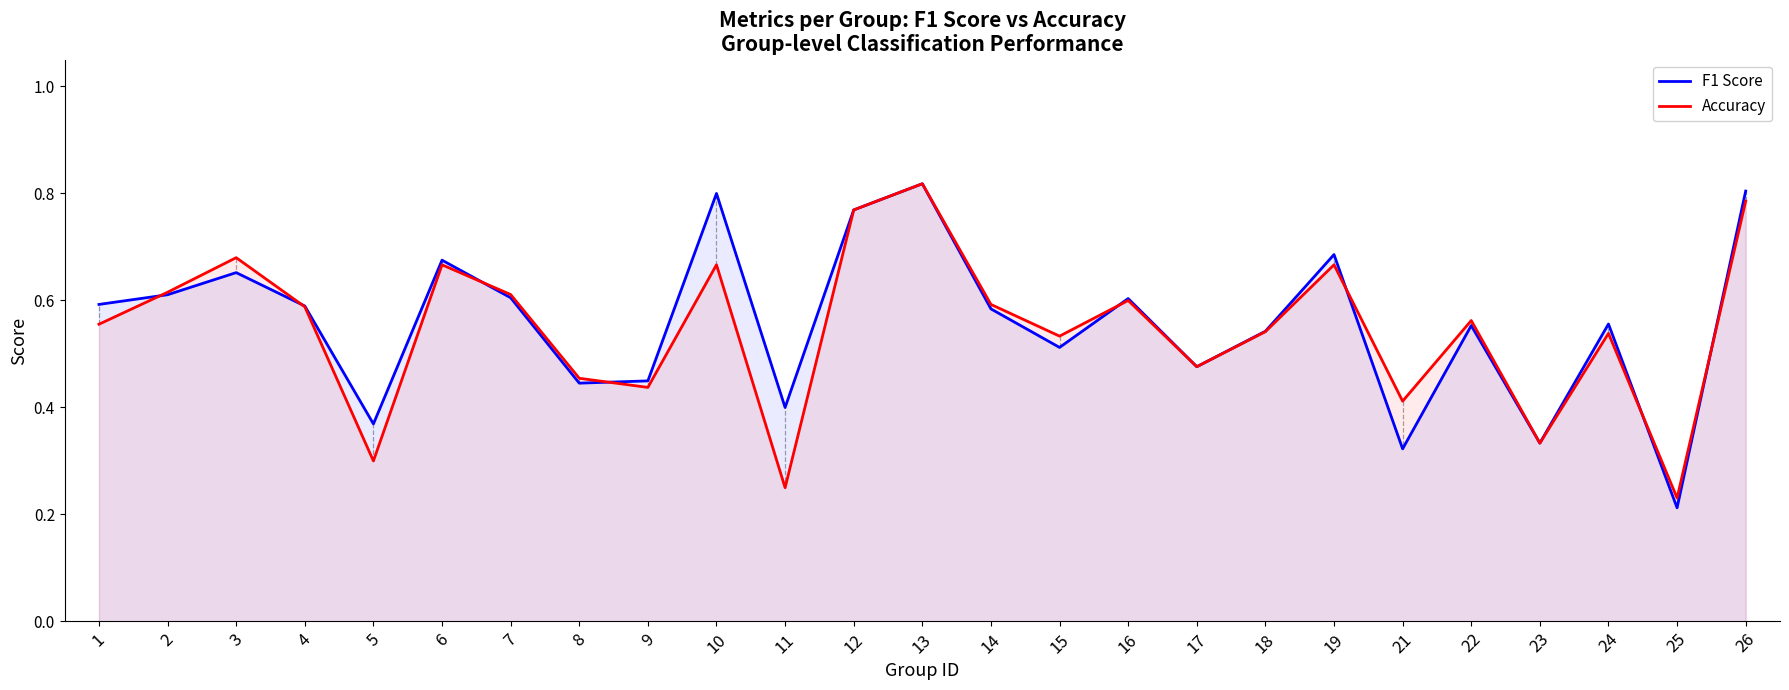

In F1 Score, how many points are higher than both neighbors (excluding endpoints)?

8